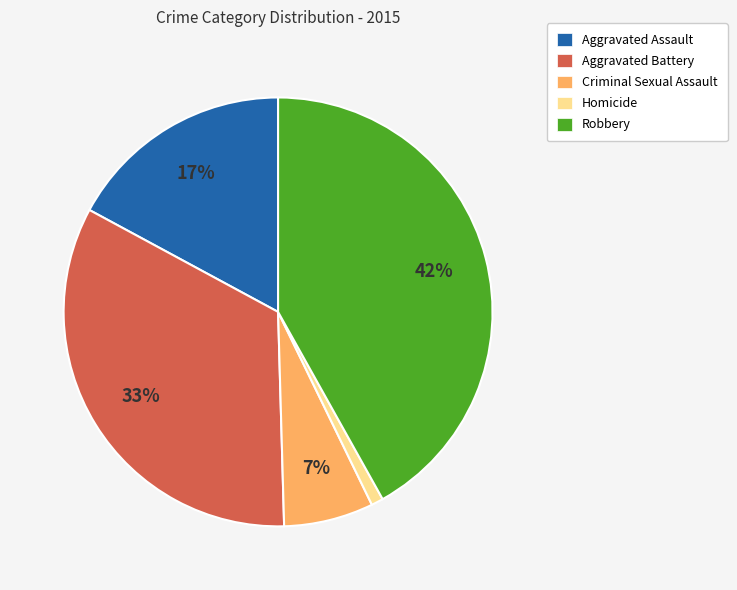

The Criminal Sexual Assault slice represents 7% of the pie. True or false?

True